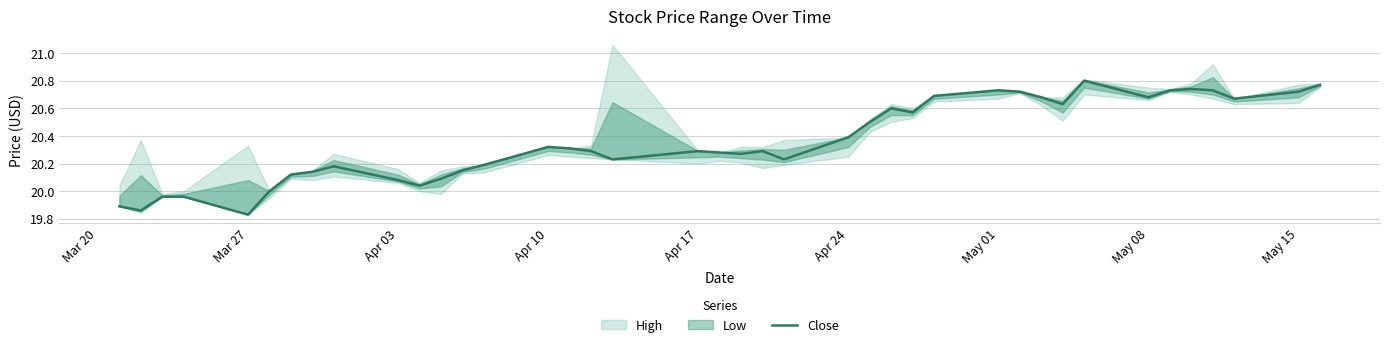

What is the sum of all values?

814.4